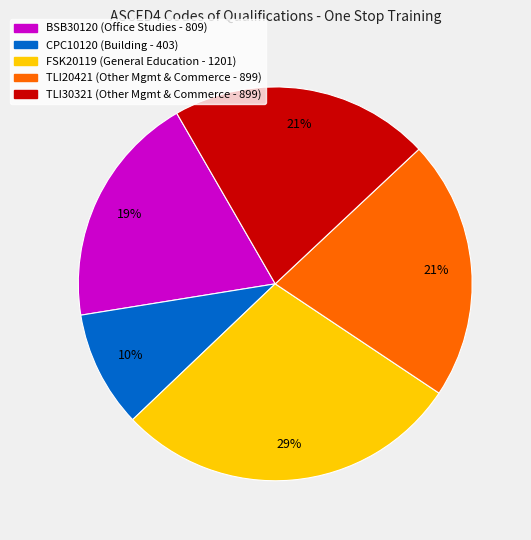

To the nearest percent, what is the average slice percentage?

20%